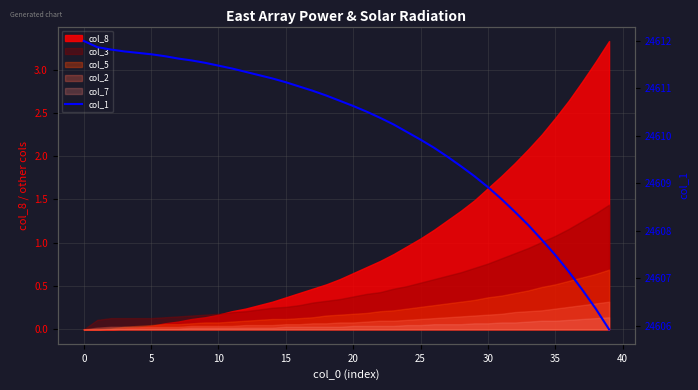

How many values exceed 24610?

25